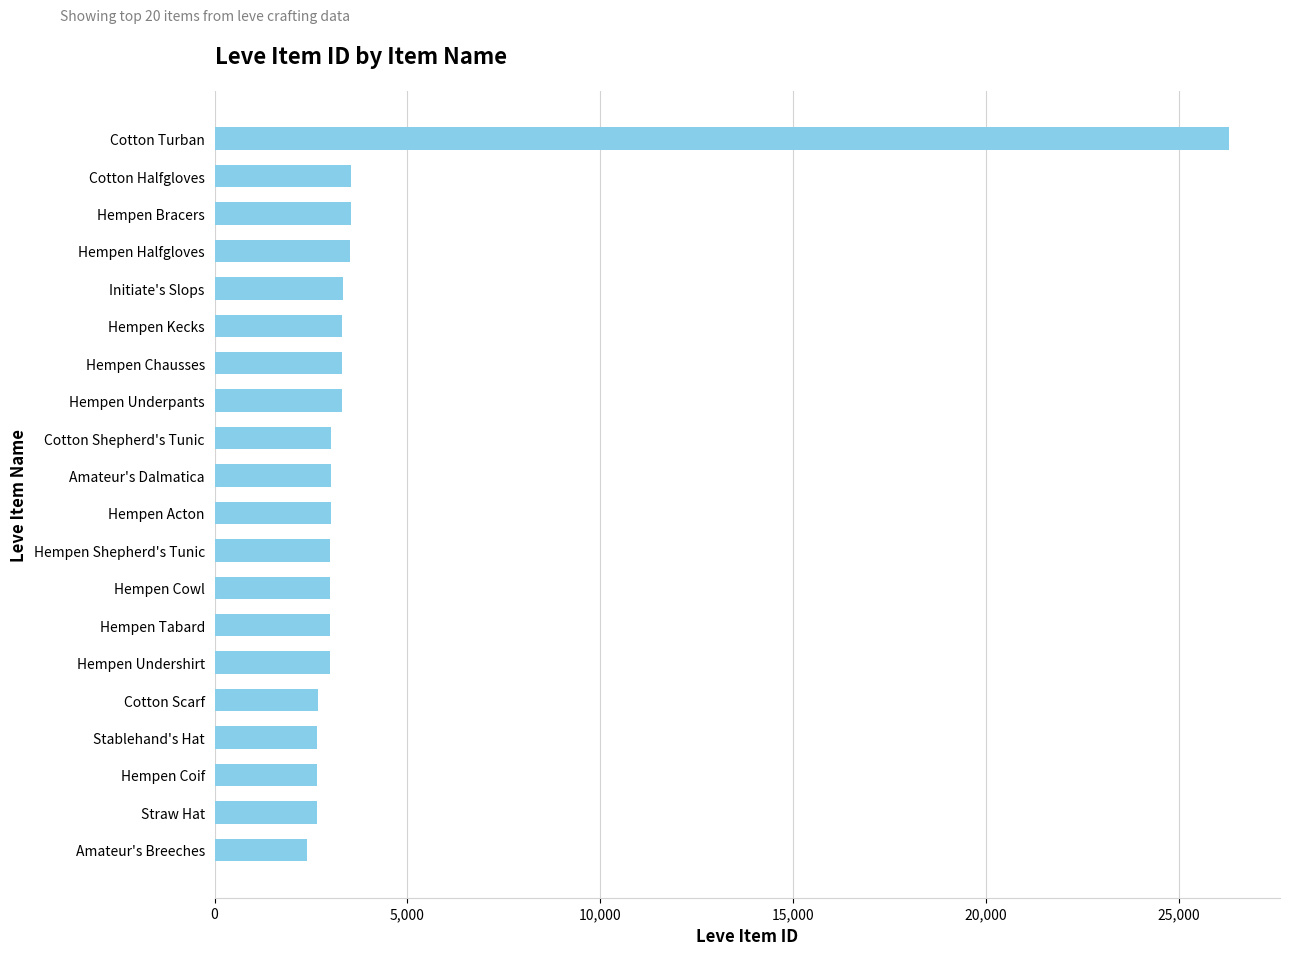

The value at Hempen Kecks is 4502. True or false?

False